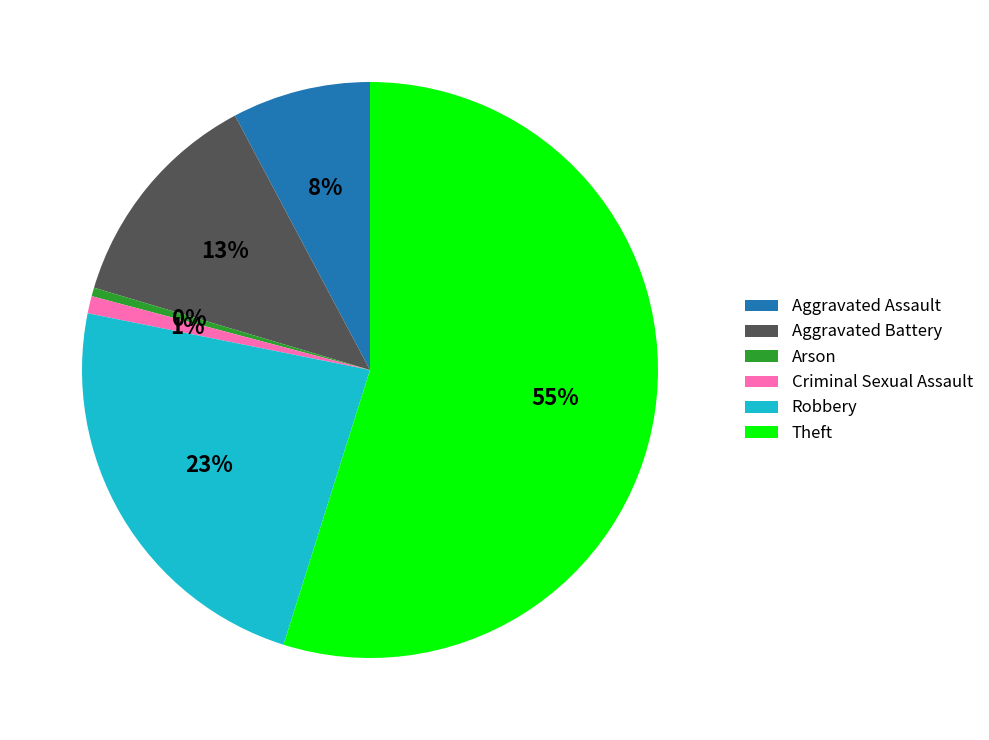

Between Aggravated Assault and Aggravated Battery, which is larger?

Aggravated Battery